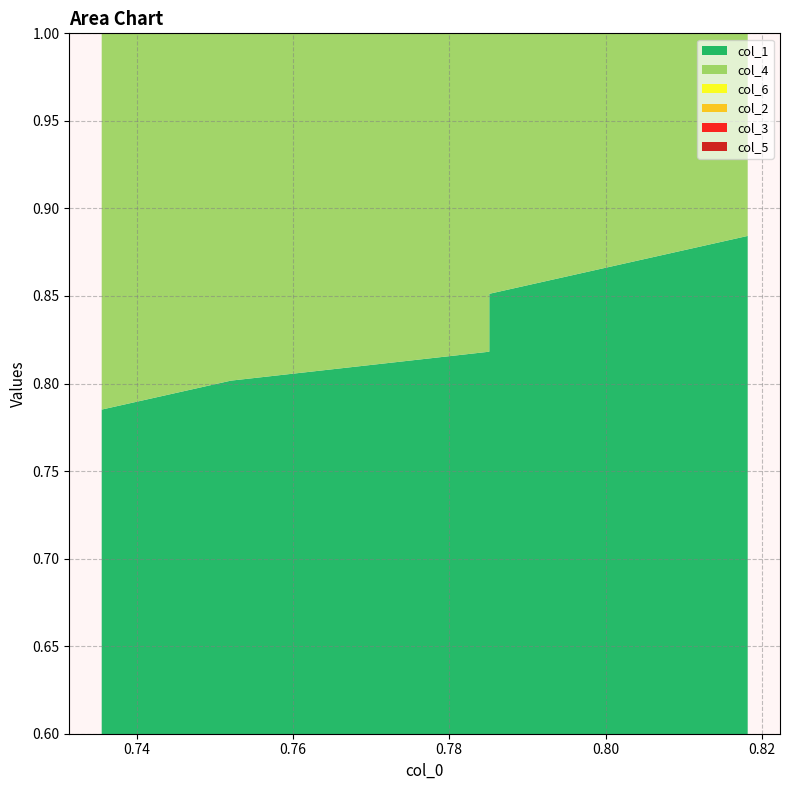

Reading left to right, extract all data points from this chart.

col_1: 0=0.8	1=0.8	2=0.8	3=0.8	4=0.9	5=0.9	6=0.9	7=0.9	8=0.9	9=0.9
col_4: 0=0.7	1=0.8	2=0.8	3=0.8	4=0.8	5=0.8	6=0.8	7=0.8	8=0.8	9=0.8
col_6: 0=0.7	1=0.8	2=0.8	3=0.8	4=0.8	5=0.8	6=0.8	7=0.8	8=0.8	9=0.8
col_2: 0=0.7	1=0.7	2=0.7	3=0.7	4=0.7	5=0.8	6=0.8	7=0.8	8=0.8	9=0.8
col_3: 0=0.9	1=0.9	2=0.9	3=0.9	4=0.9	5=0.9	6=0.9	7=0.9	8=0.9	9=0.9
col_5: 0=0.9	1=0.9	2=0.9	3=0.9	4=0.9	5=0.9	6=0.9	7=0.9	8=0.9	9=0.9